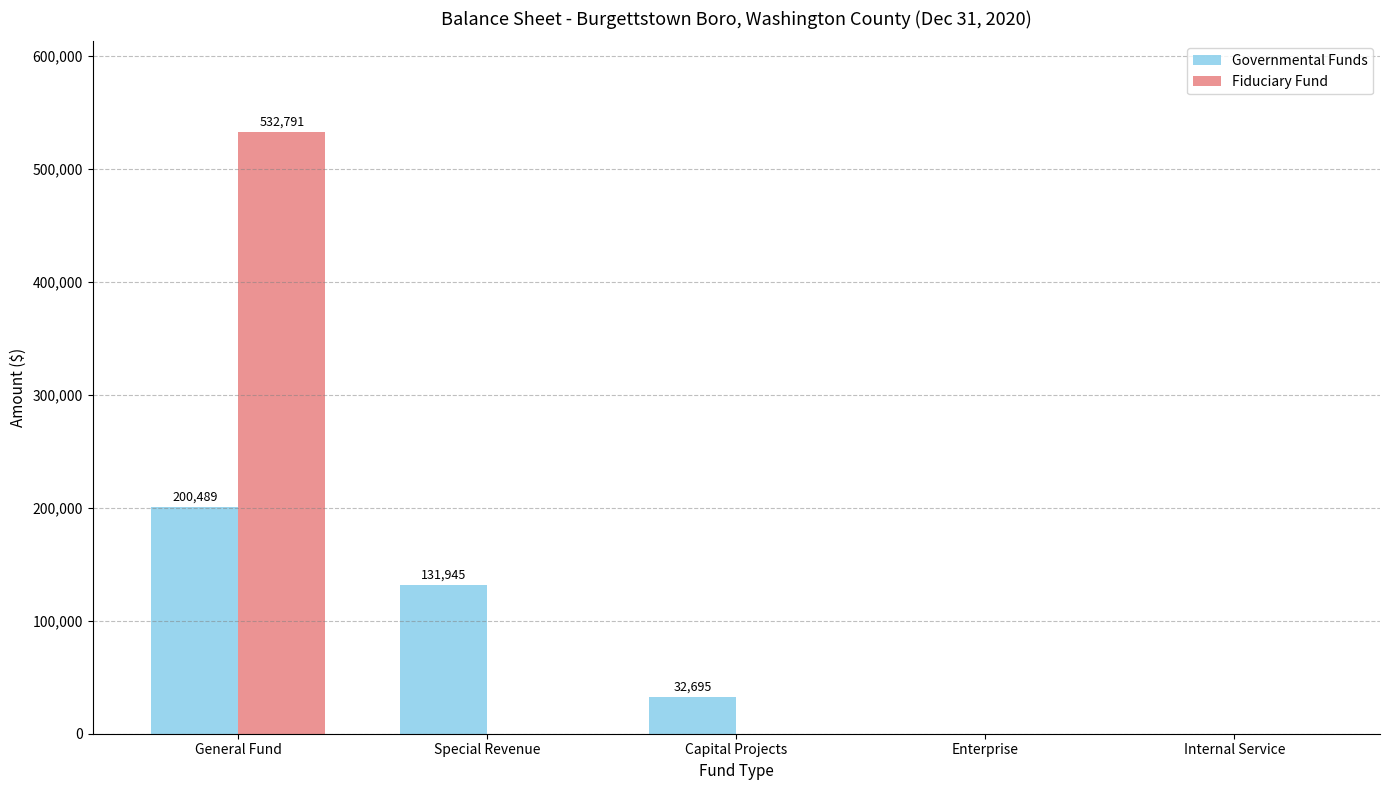

Read the Governmental Funds value at General Fund.

200489